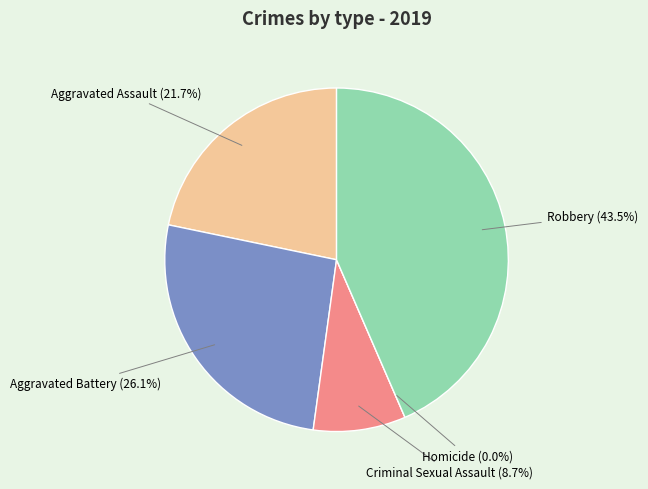

Which slice is the smallest?

Homicide